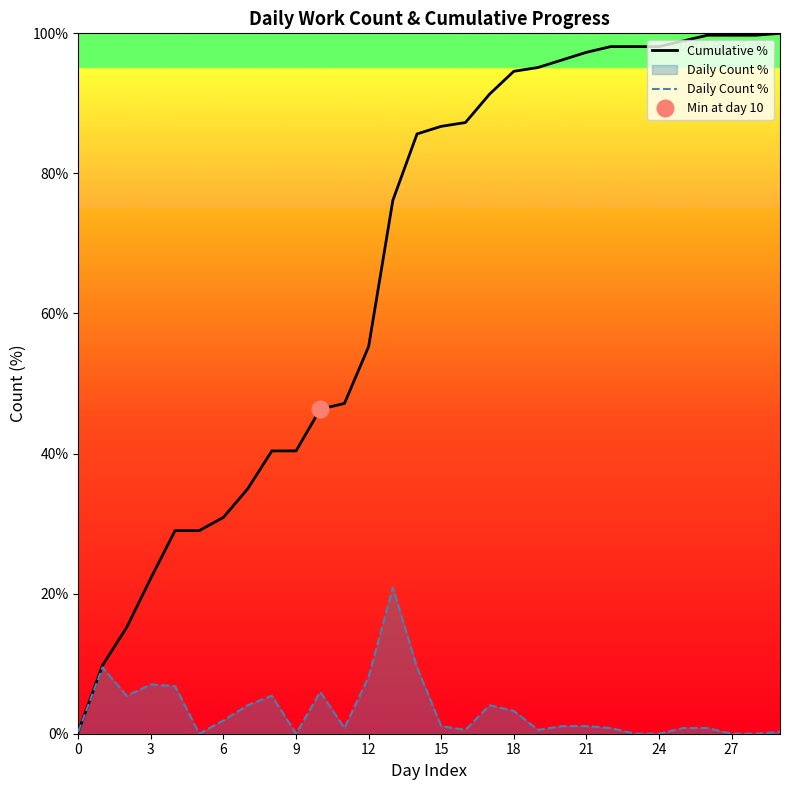

Which series has the largest range (max minus min)?

Cumulative %